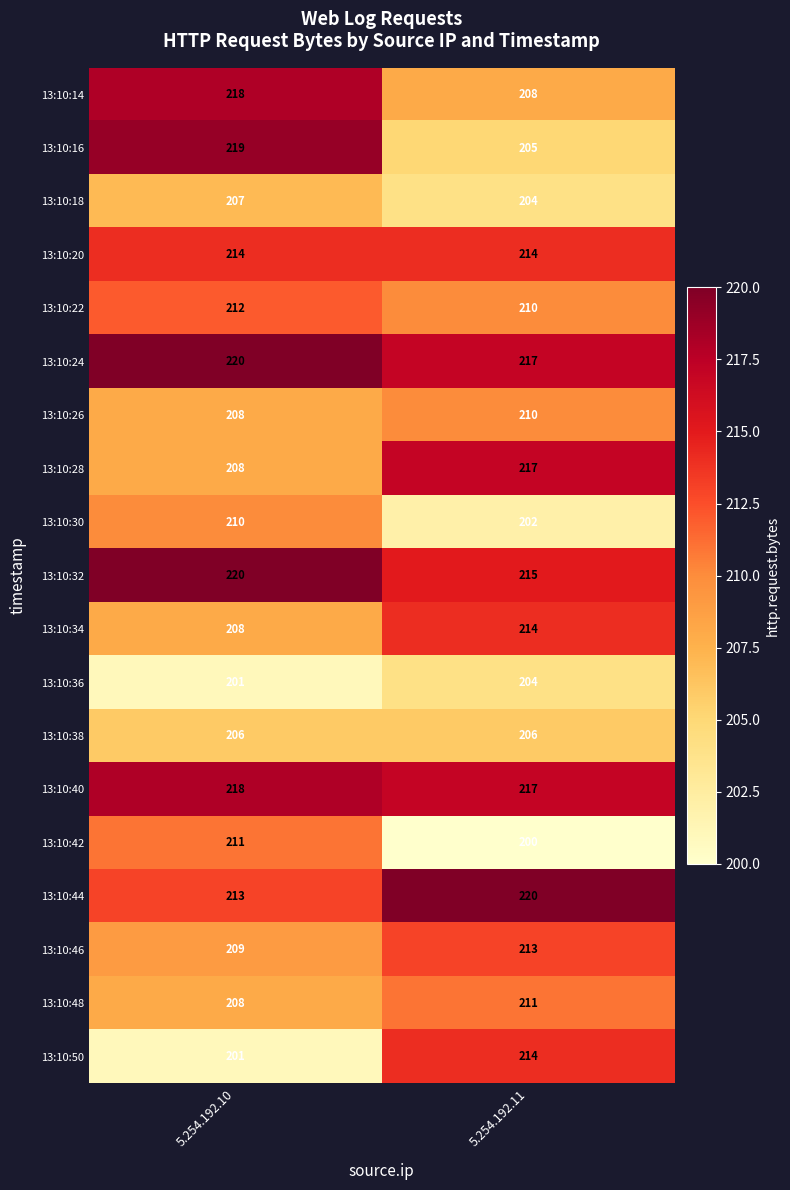

What is the difference between the maximum and minimum values in the 13:10:46 series?

4